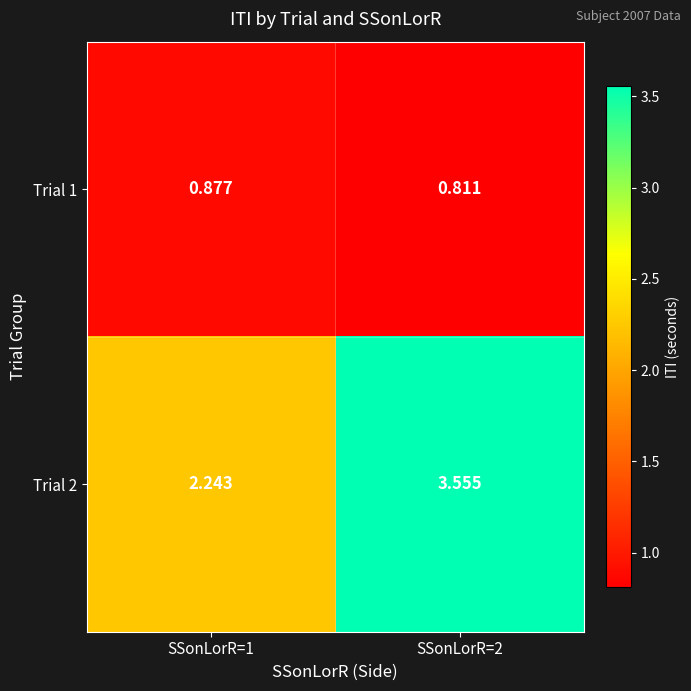

Is the value of Trial 1 at SSonLorR=1 greater than the value of Trial 2 at SSonLorR=2?

No